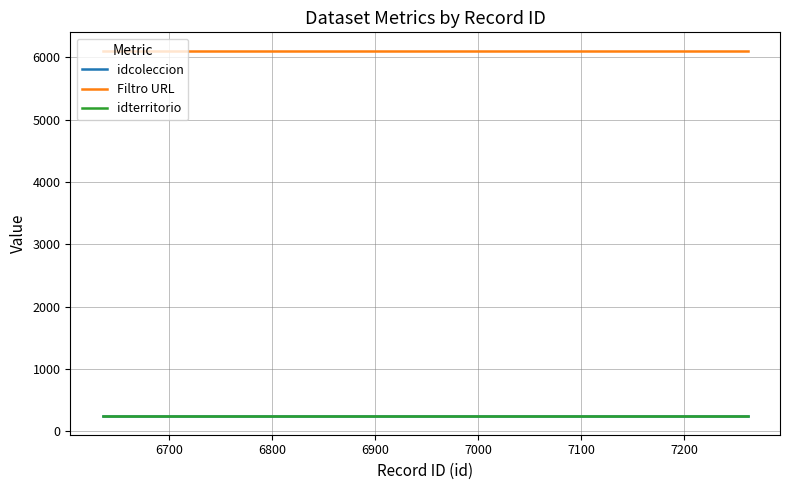

True or false: idterritorio and Filtro URL intersect in this chart.

False